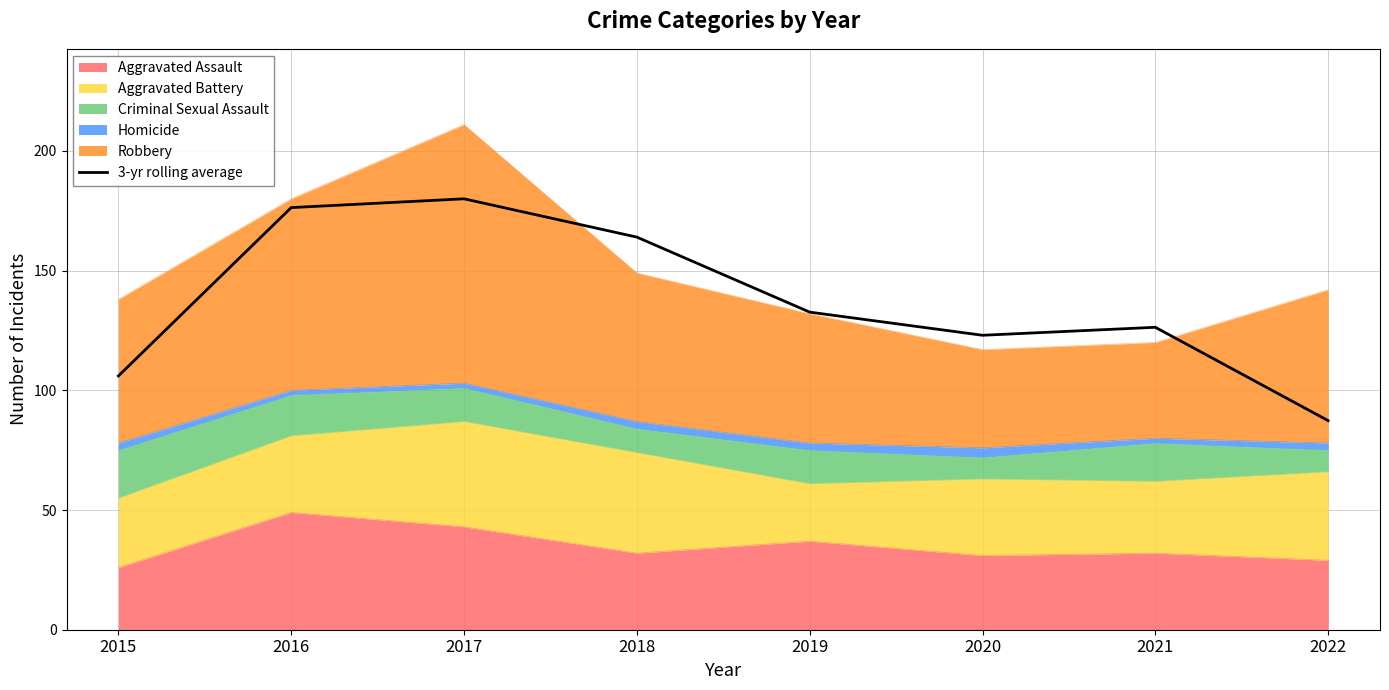

At which category does the chart reach its minimum across all series?

2022